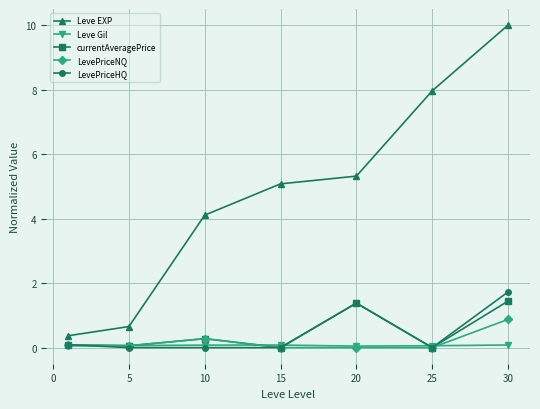

Which series has the largest total across all categories?

Leve EXP